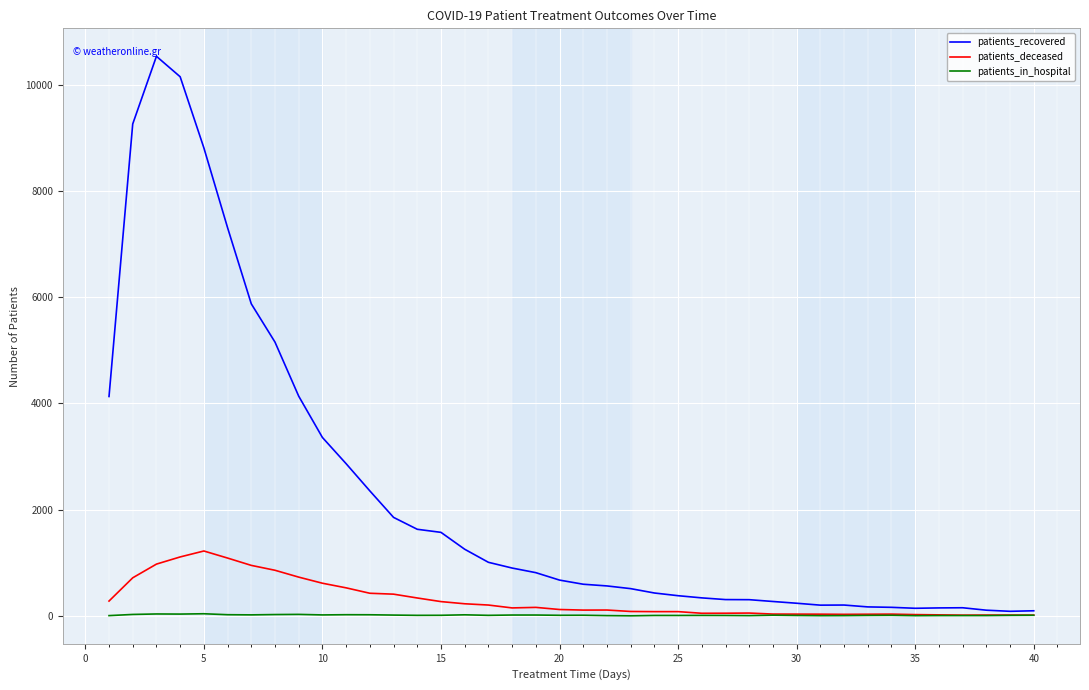

List the series in order of their peak value, lowest first.

patients_in_hospital, patients_deceased, patients_recovered